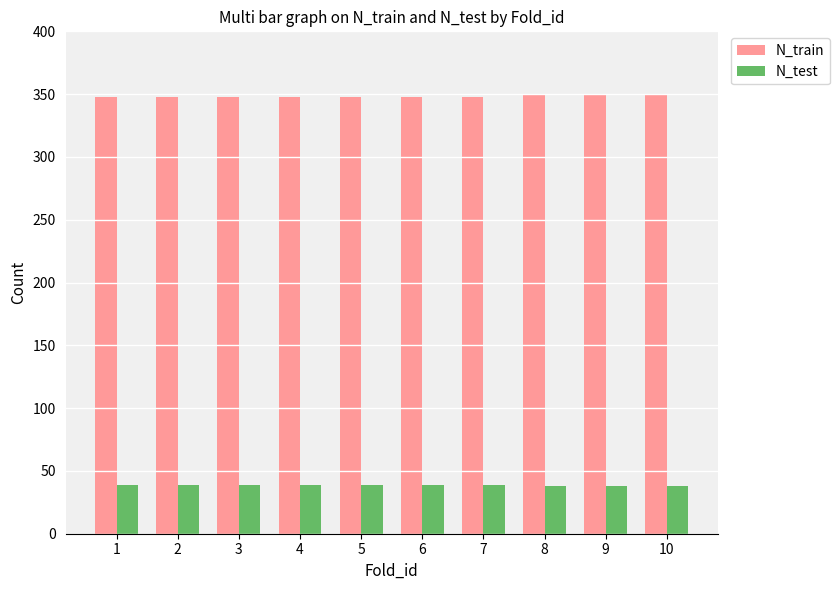

What is the value of the N_train bar at the 7th from the left?

348